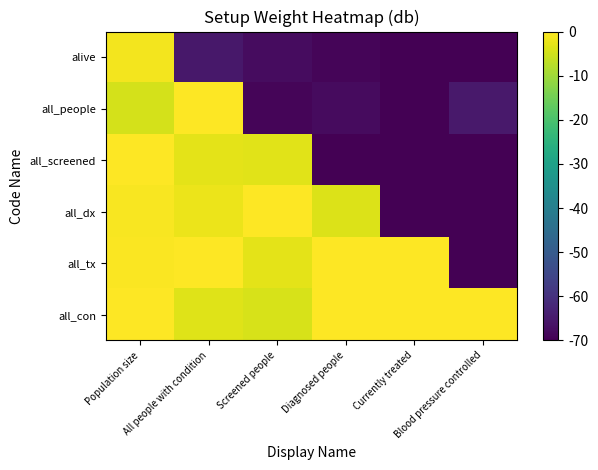

Rank the series by their maximum value, from lowest to highest.

alive, all_people, all_screened, all_dx, all_tx, all_con